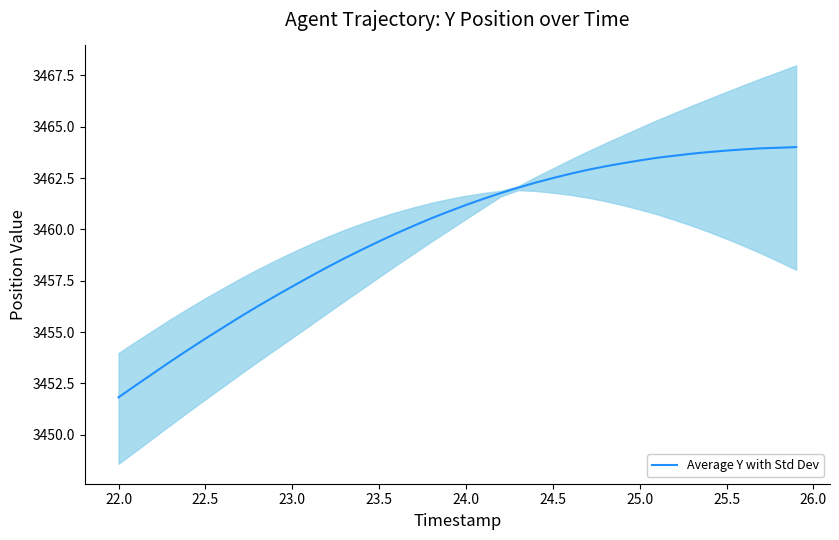

What is the minimum value for Average Y with Std Dev?

3451.8